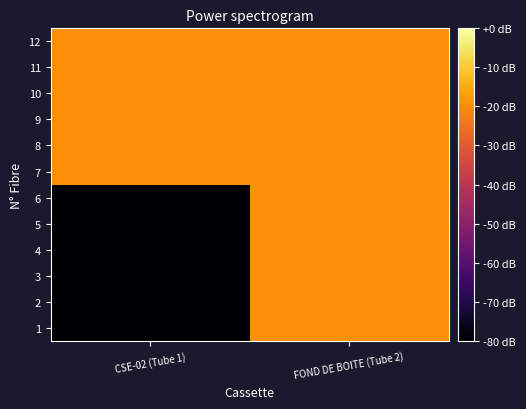

At which category is the sum across all series the highest?

FOND DE BOITE (Tube 2)